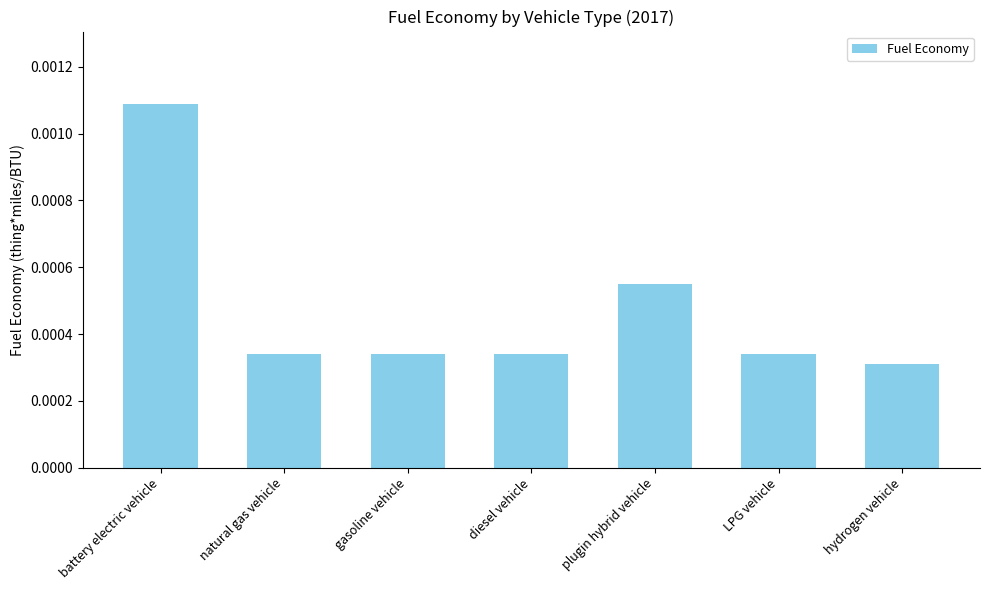

Which category has the highest value across all series?

battery electric vehicle